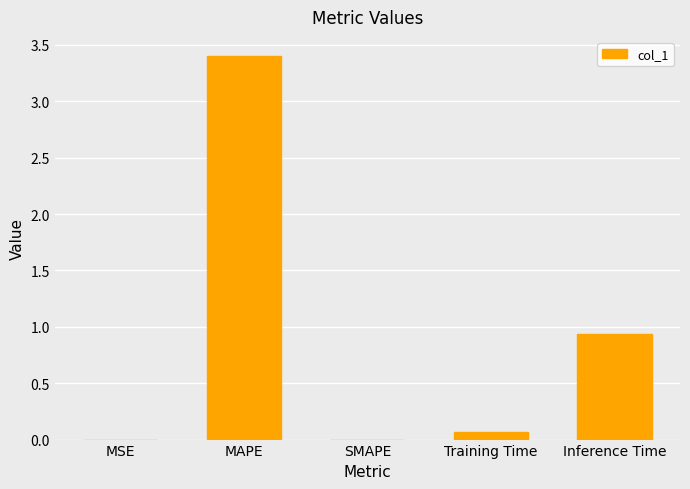

What is the change in value from MSE to Training Time?

+0.1